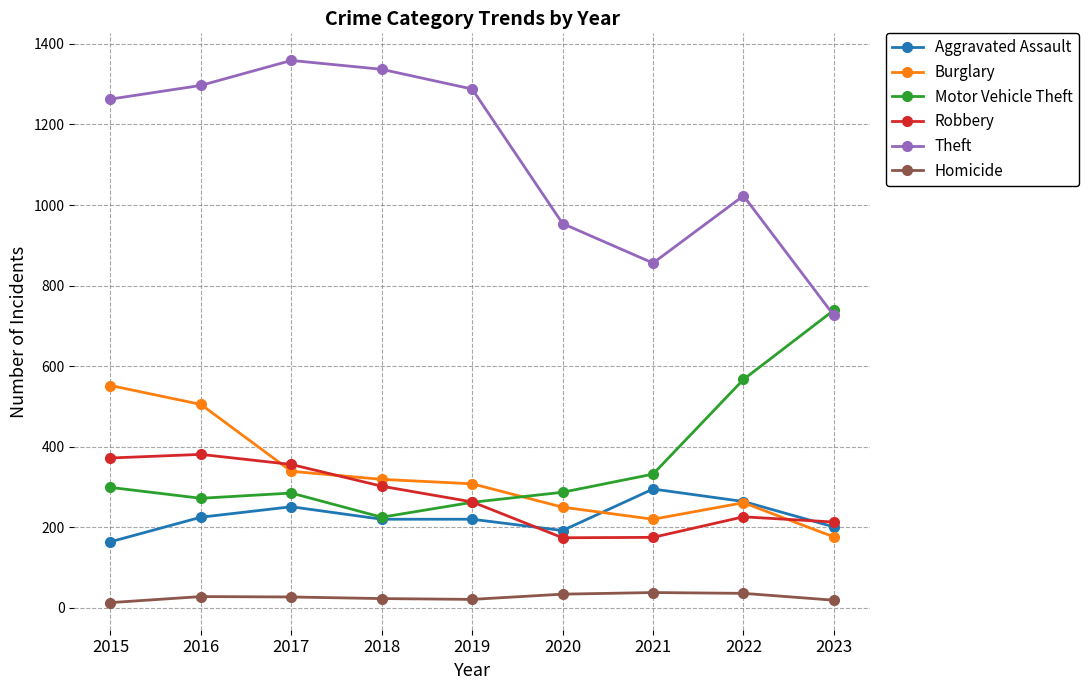

Rank the series by their maximum value, from lowest to highest.

Homicide, Aggravated Assault, Robbery, Burglary, Motor Vehicle Theft, Theft